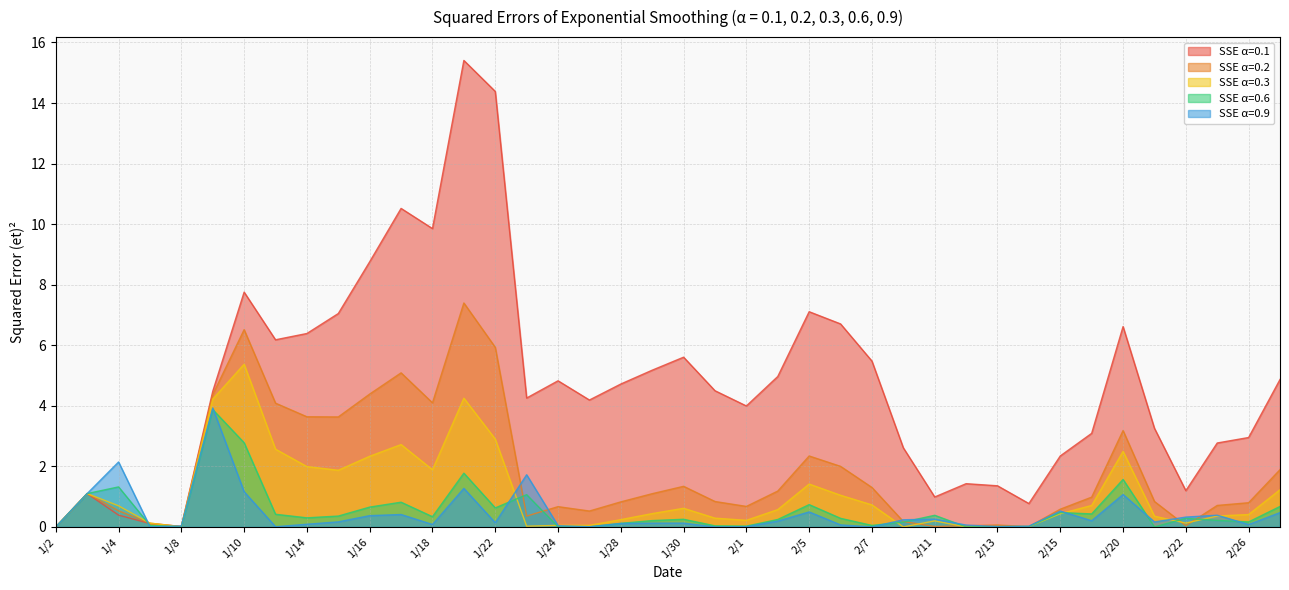

Does the chart display data point markers on the line(s)?

No